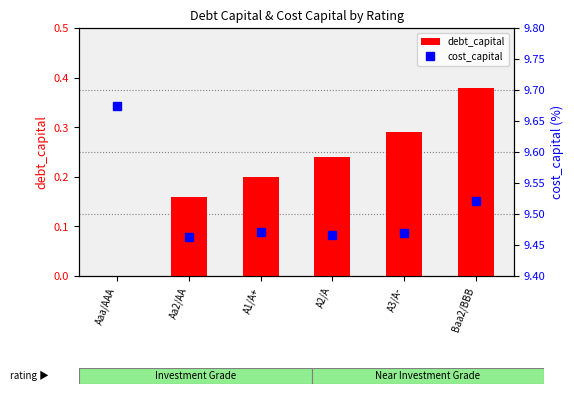

At how many categories does at least one series exceed 8?

6